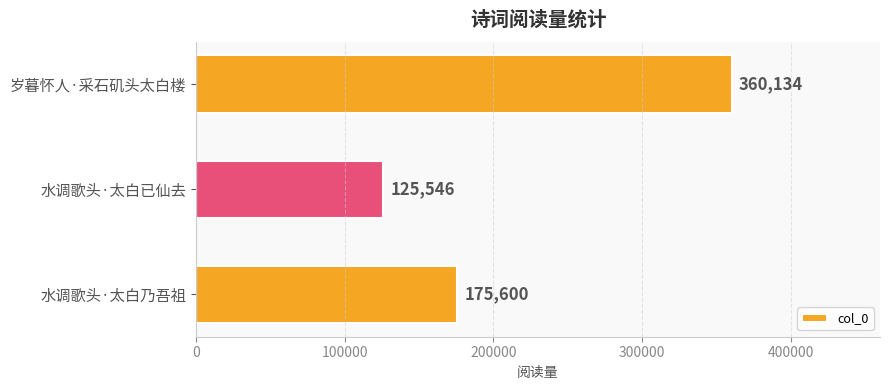

True or false: the data shows 360134 at 岁暮怀人·采石矶头太白楼.

True